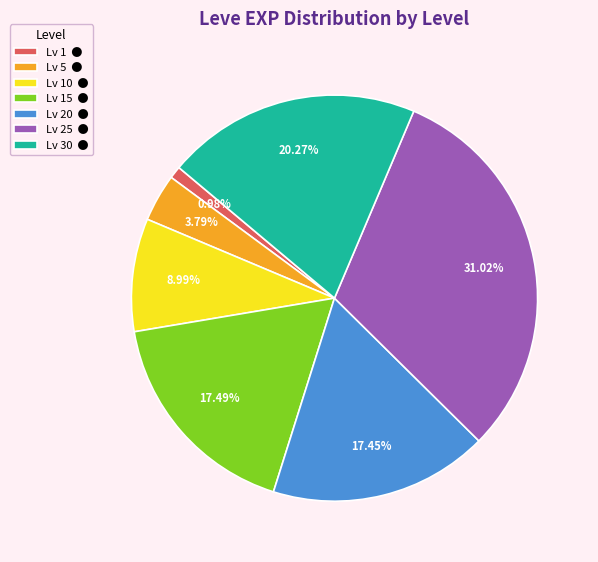

Which category has the biggest portion of the pie?

Lv 25 ●